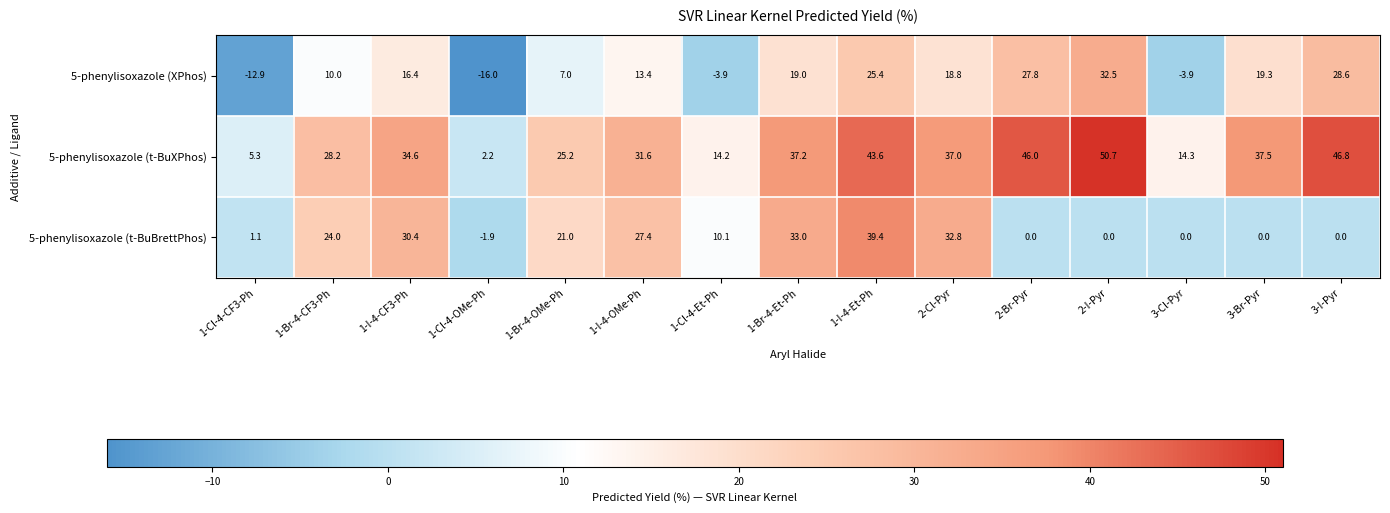

What is the sum of all 5-phenylisoxazole (XPhos) values?

181.5